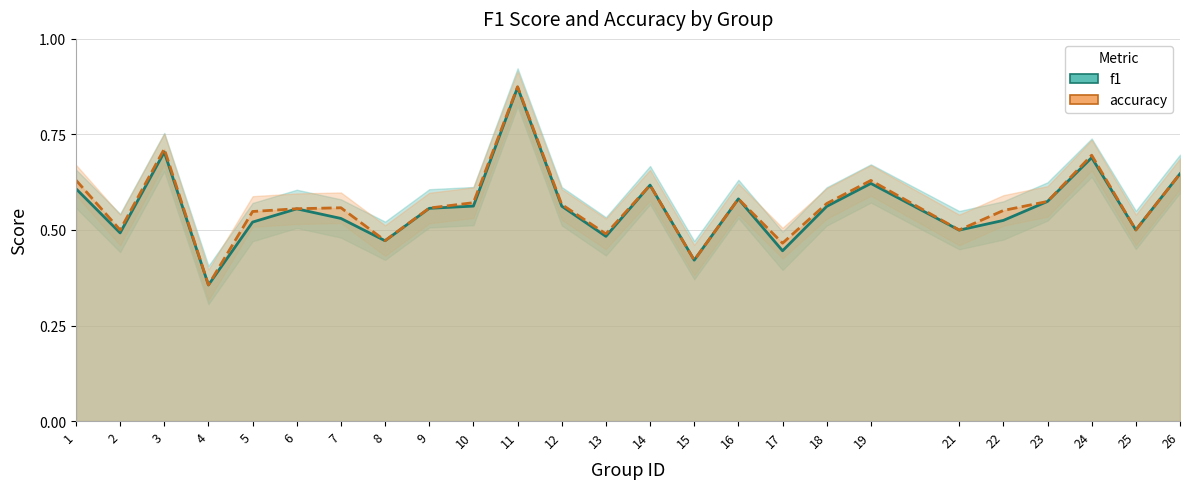

Is it true that f1 equals 0.2 at 6?

False